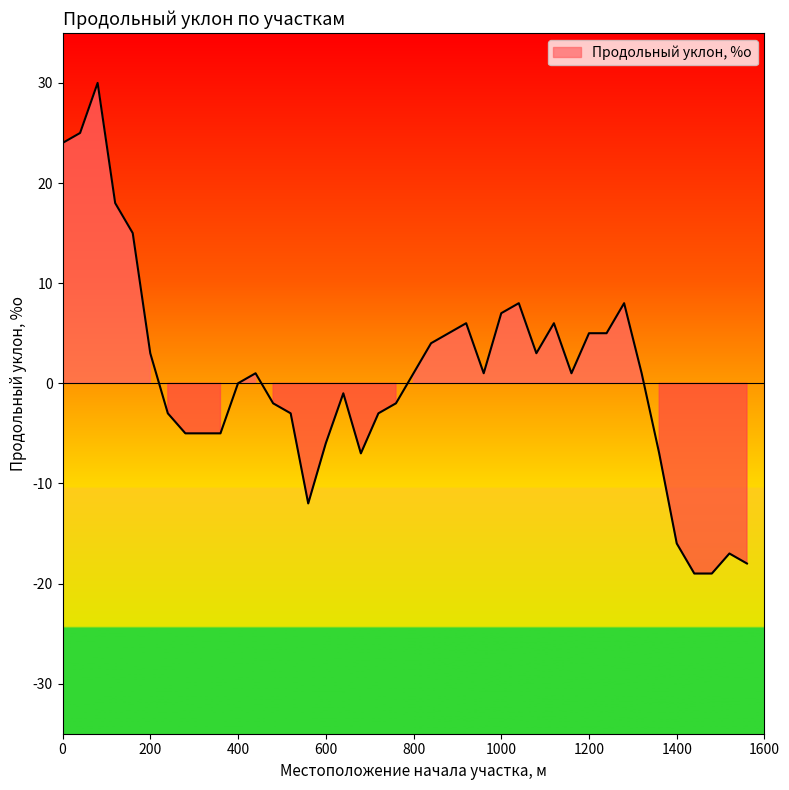

True or false: the data shows 33 at 0.

False